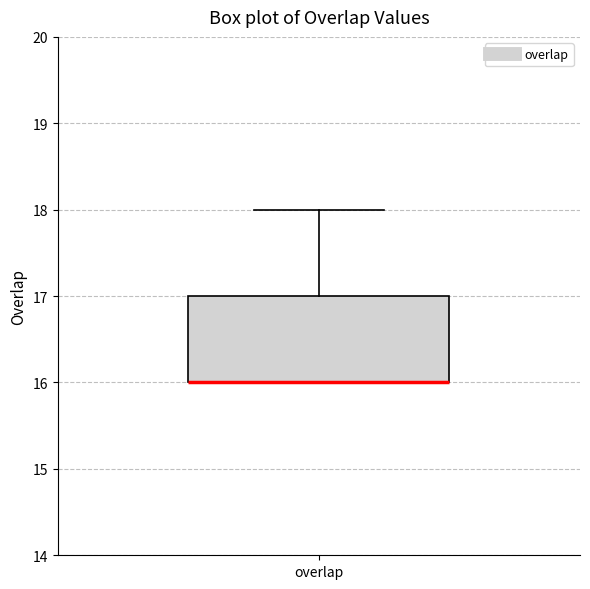

Transcribe this box plot: give where the median line is, the range the box spans, and where the two whiskers end, as read against the y-axis. The values are not printed on the chart, so give them approximately, as read against the axis.

median 16 (drawn on the box's lower edge), box 16 to 17, whiskers 16 to 18